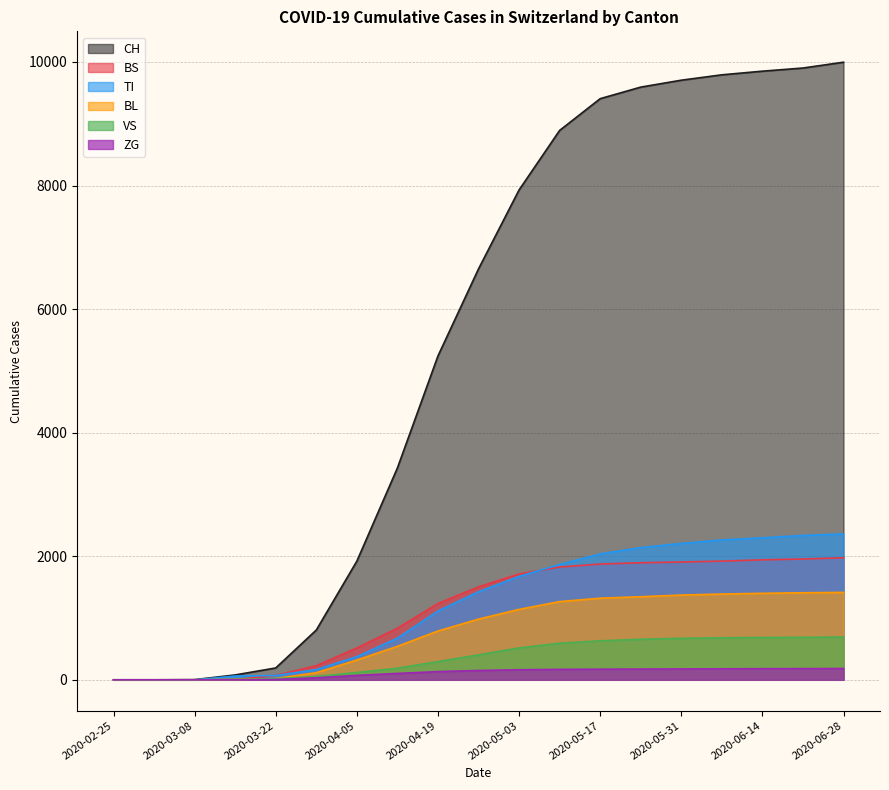

What is the total value across all series at 2020-05-03?

13135